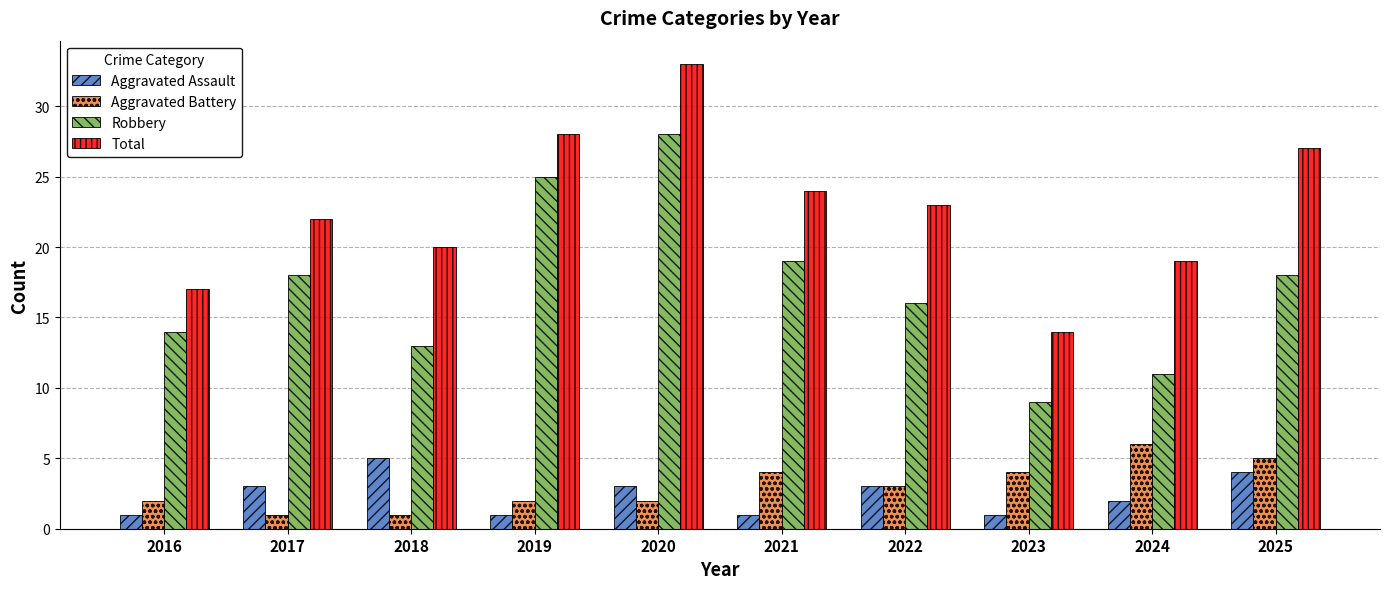

What value does the Aggravated Assault series have at 2018?

5